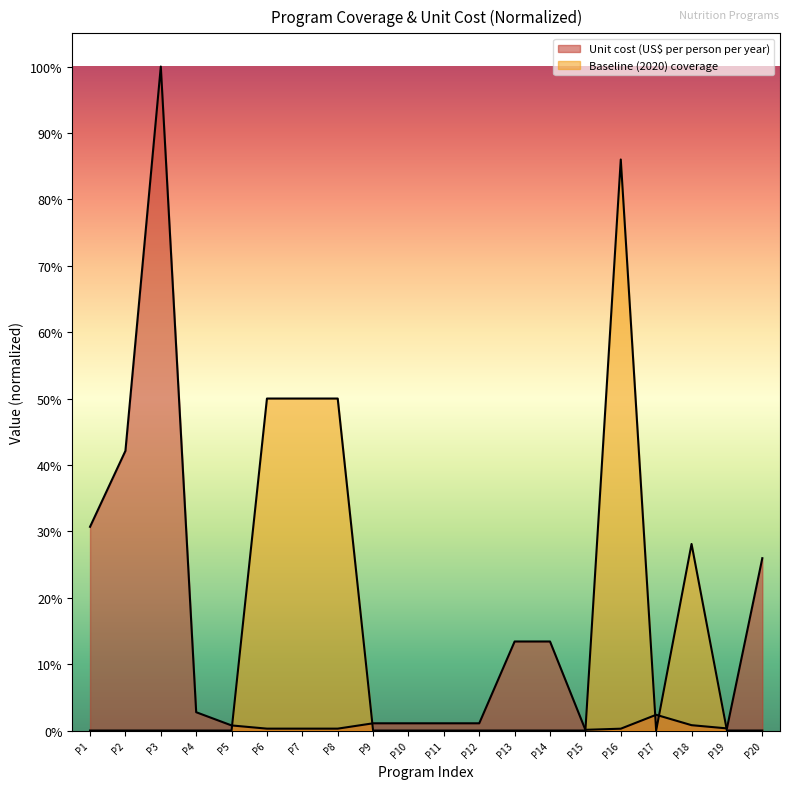

True or false: Unit cost (US$ per person per year) has more than 2 interior local peaks.

False